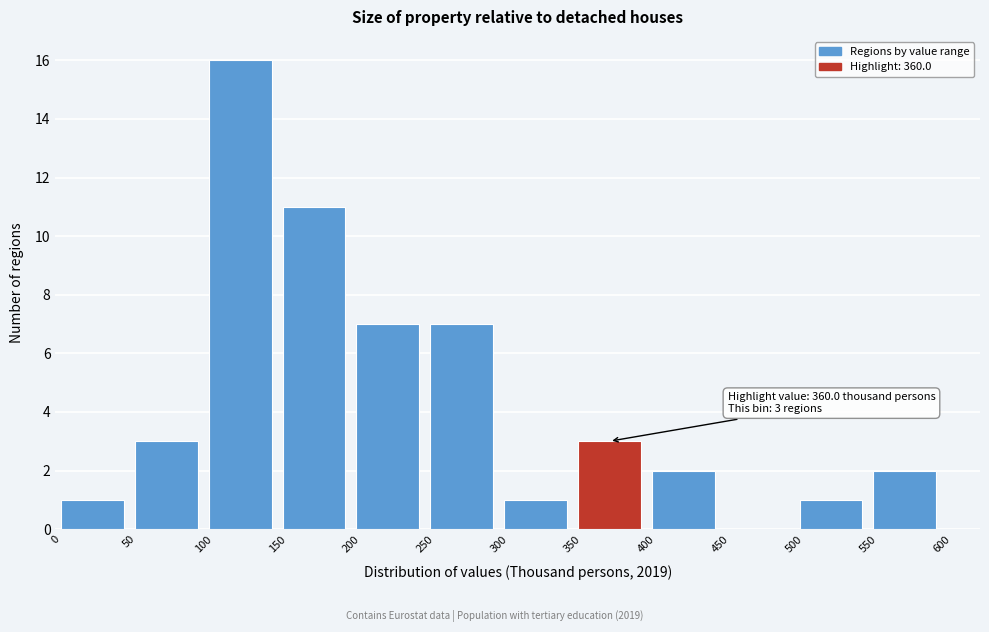

Which range on the x-axis has the tallest bar?

100 to 150